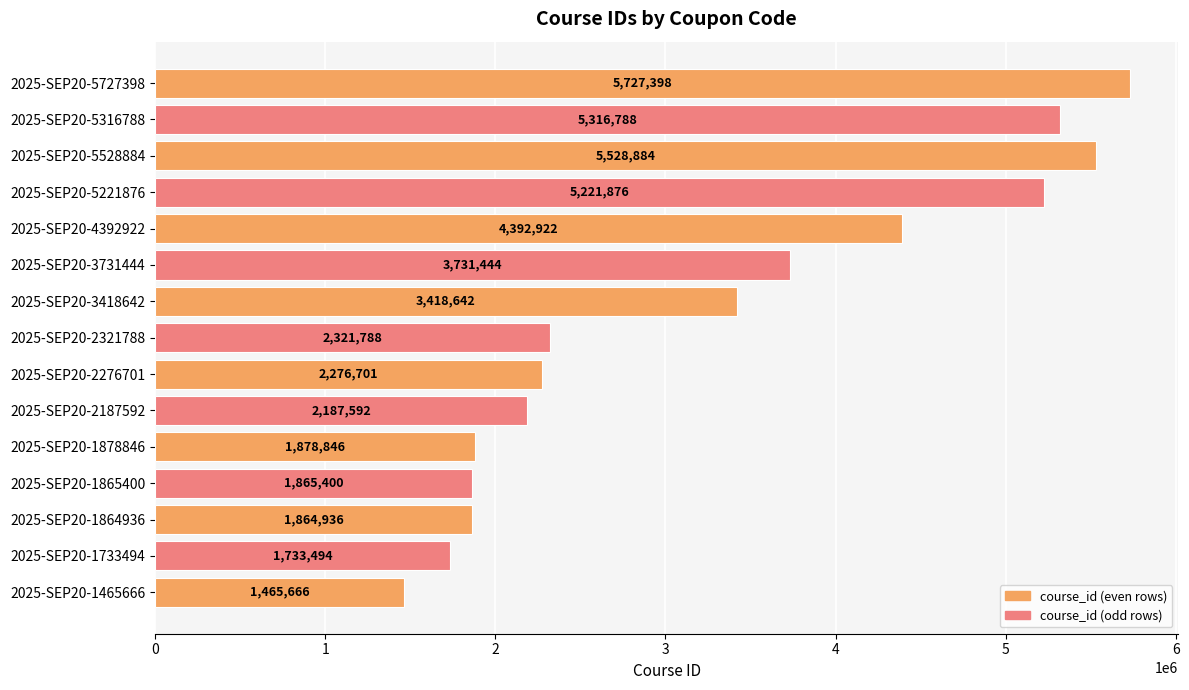

What is the difference between the second highest and second lowest values?

3795390